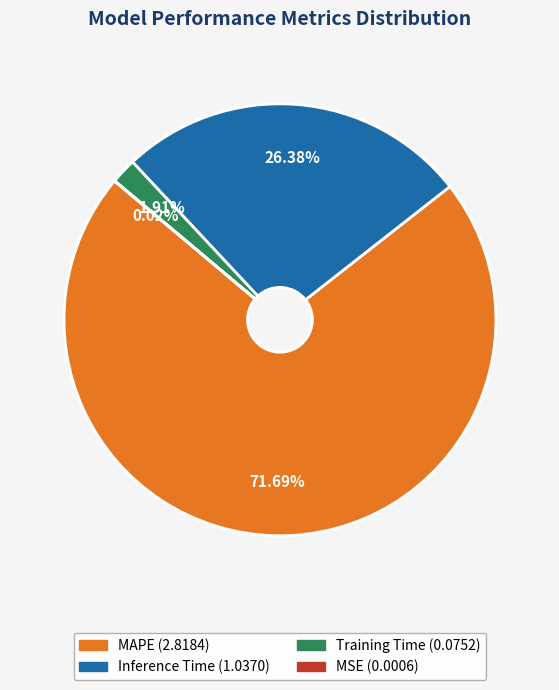

The MAPE slice represents 72% of the pie. True or false?

True